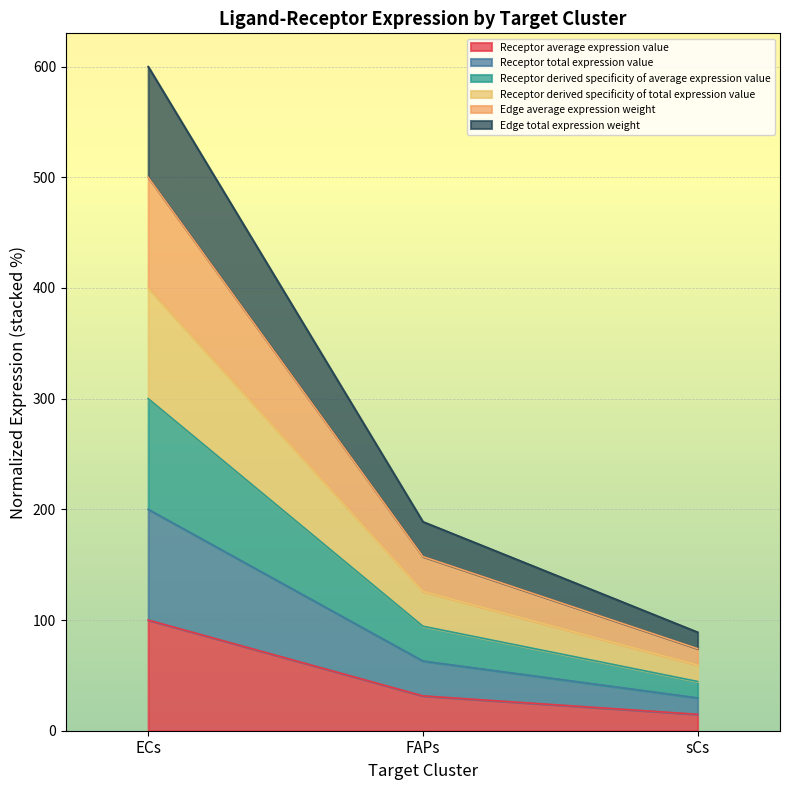

How many lines are shown in the chart?

6